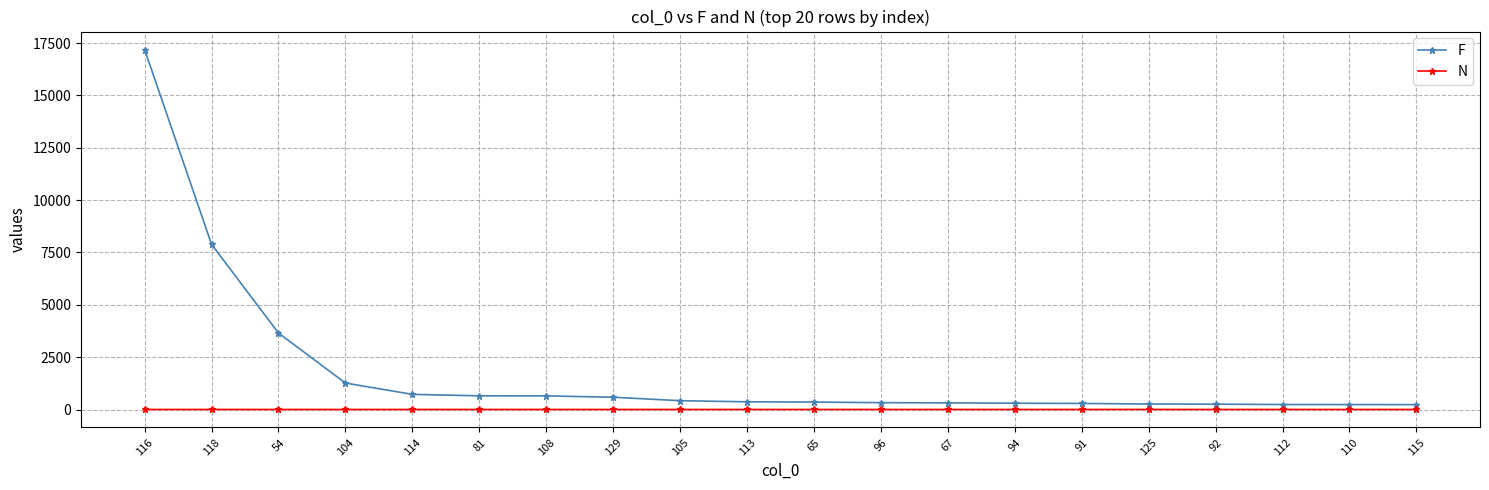

Count the N values in the range 1 to 2.

20